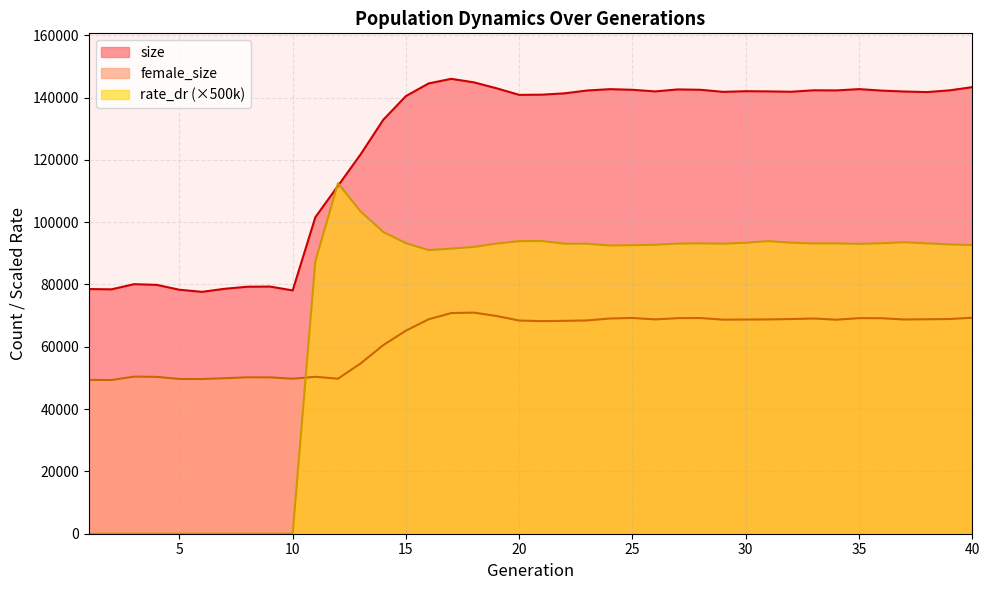

Which category has the highest value across all series?

17